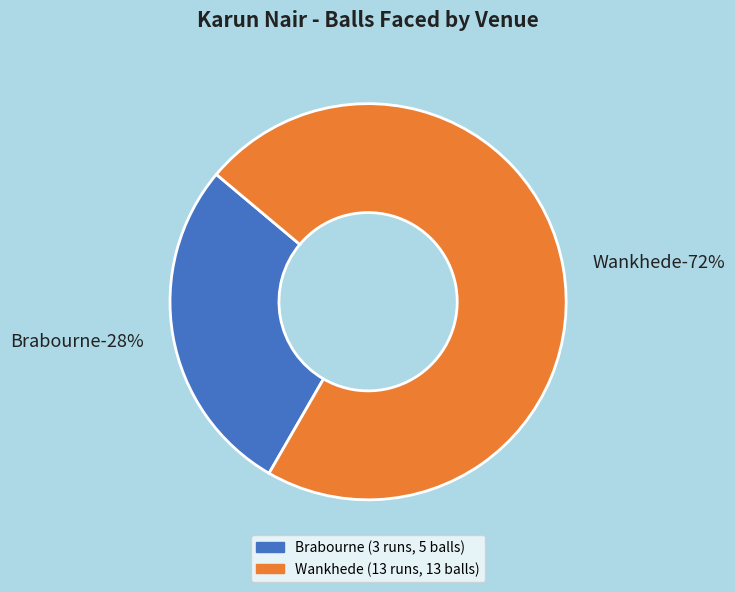

What is the ratio of the value at Brabourne (3 runs, 5 balls) to the value at Wankhede (13 runs, 13 balls)?

0.4